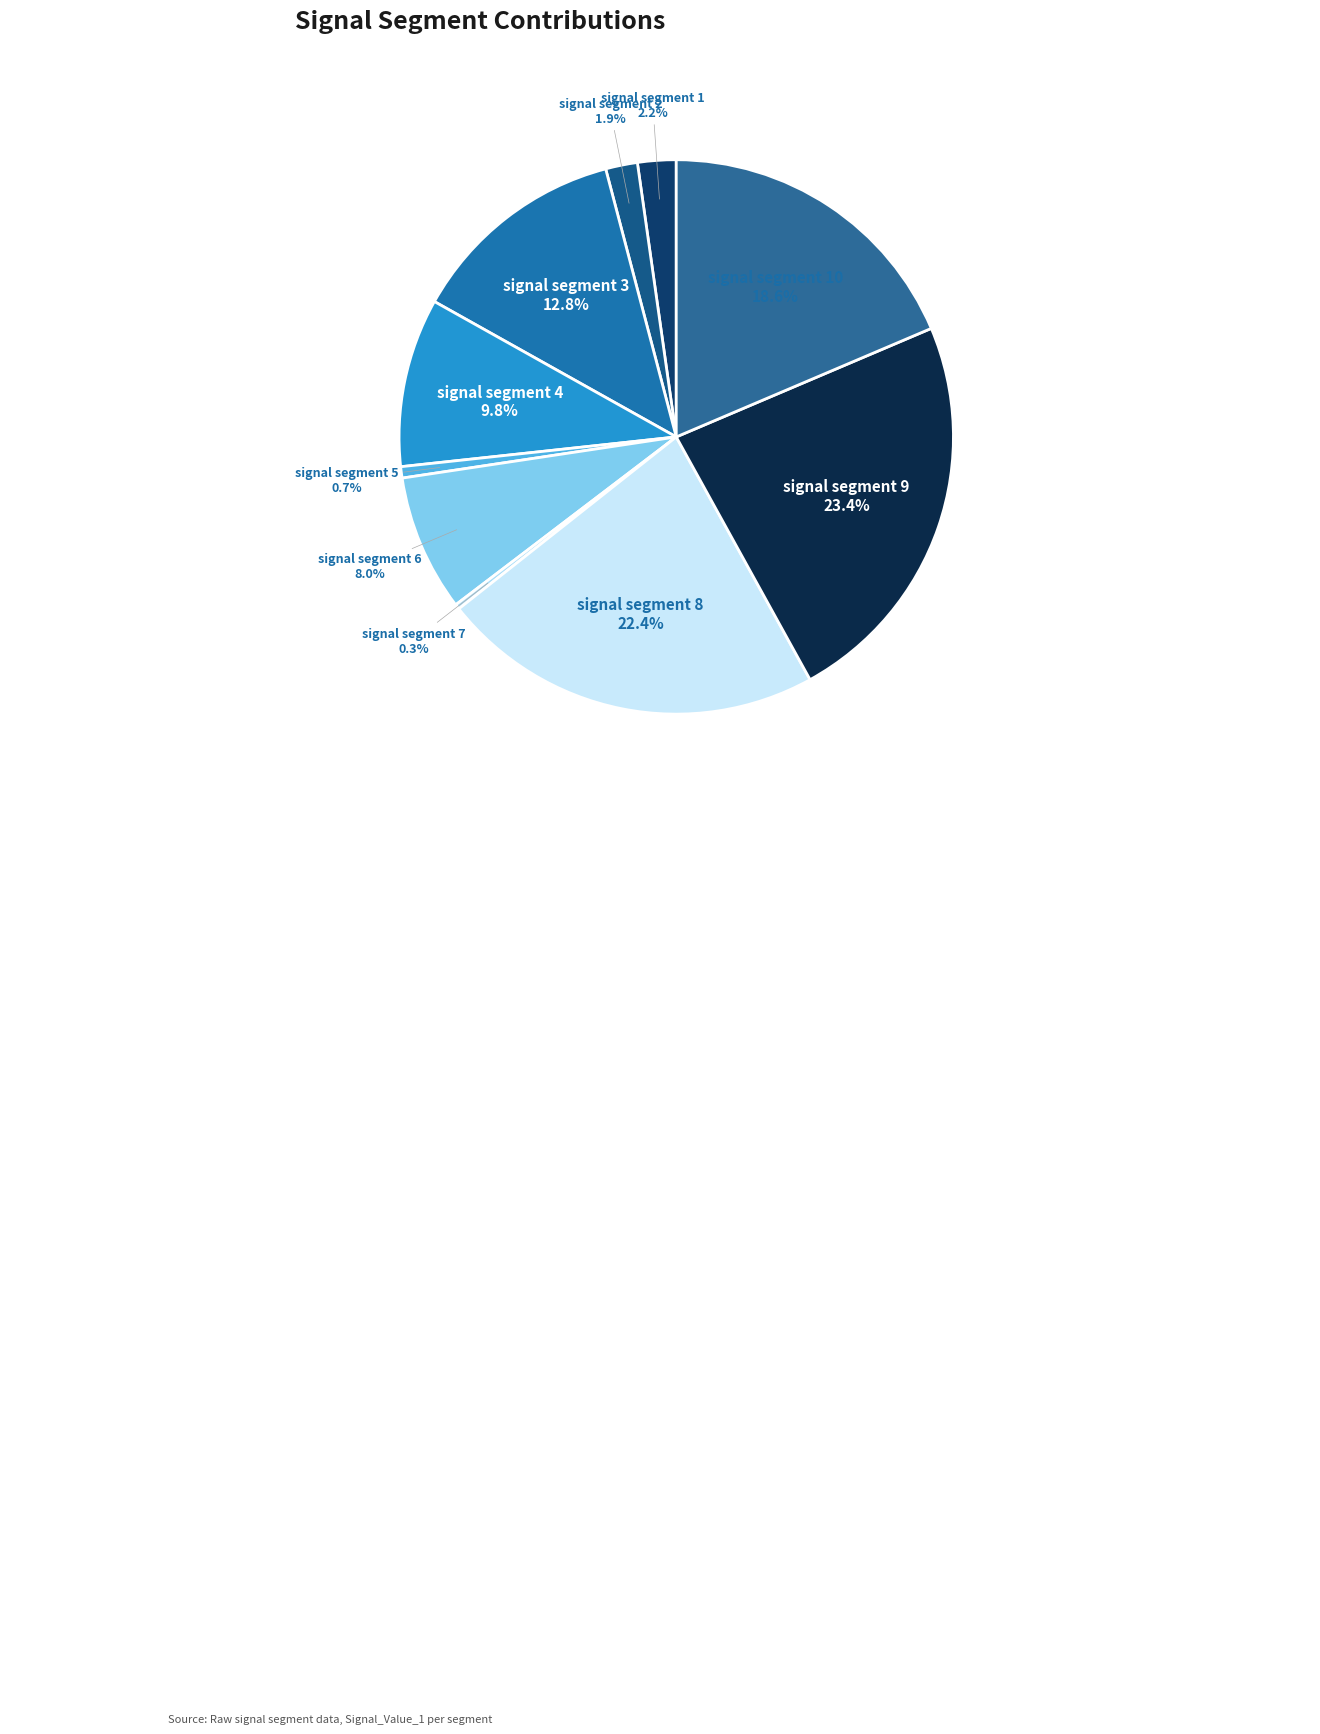

Which has a higher value, signal segment 2 or signal segment 7?

signal segment 2